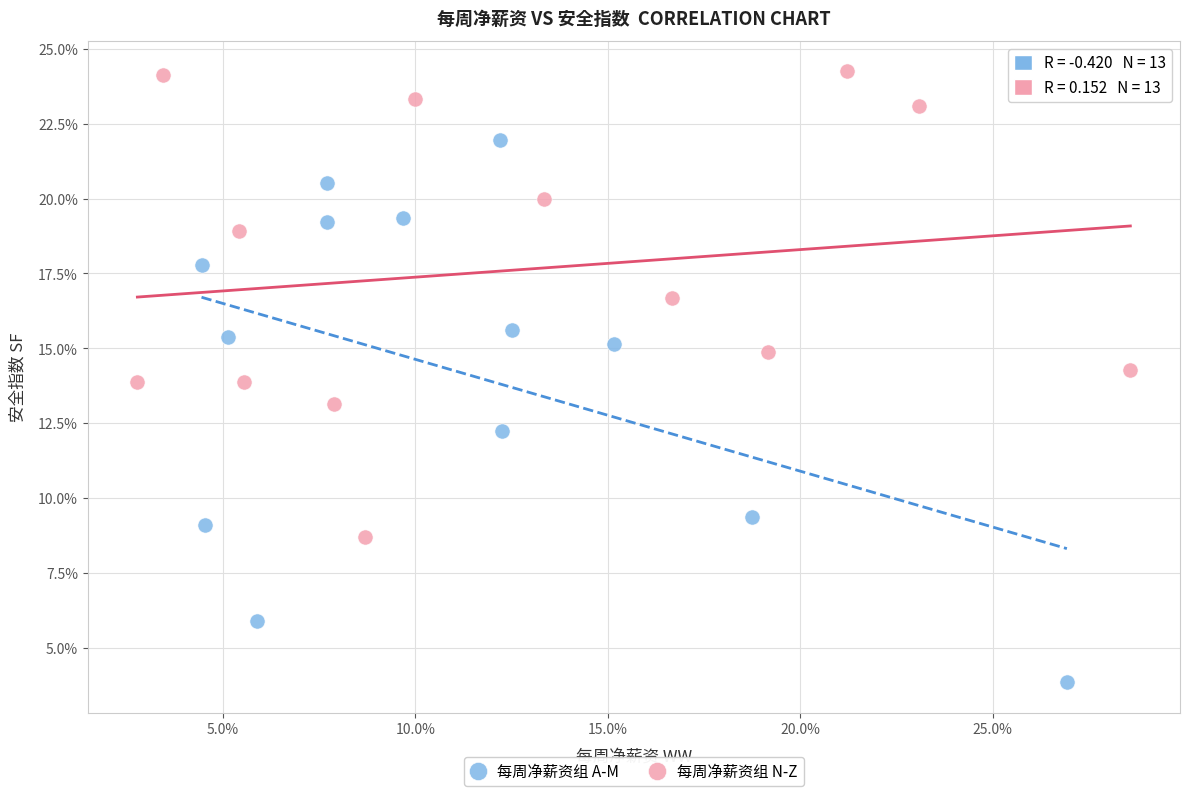

Which series reaches the maximum Y coordinate?

每周净薪资组 N-Z